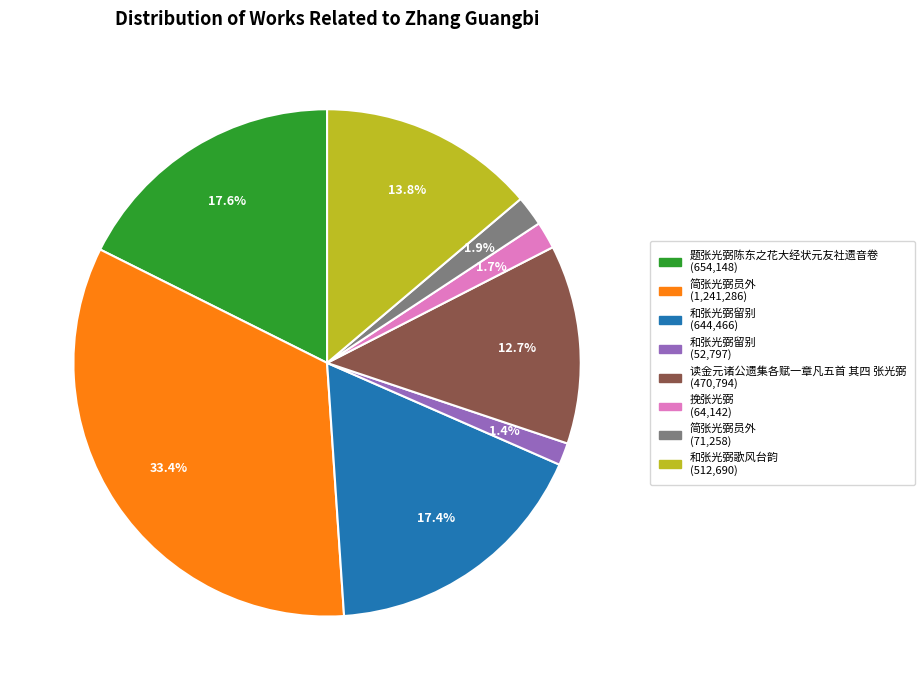

Does any single category account for the majority?

No